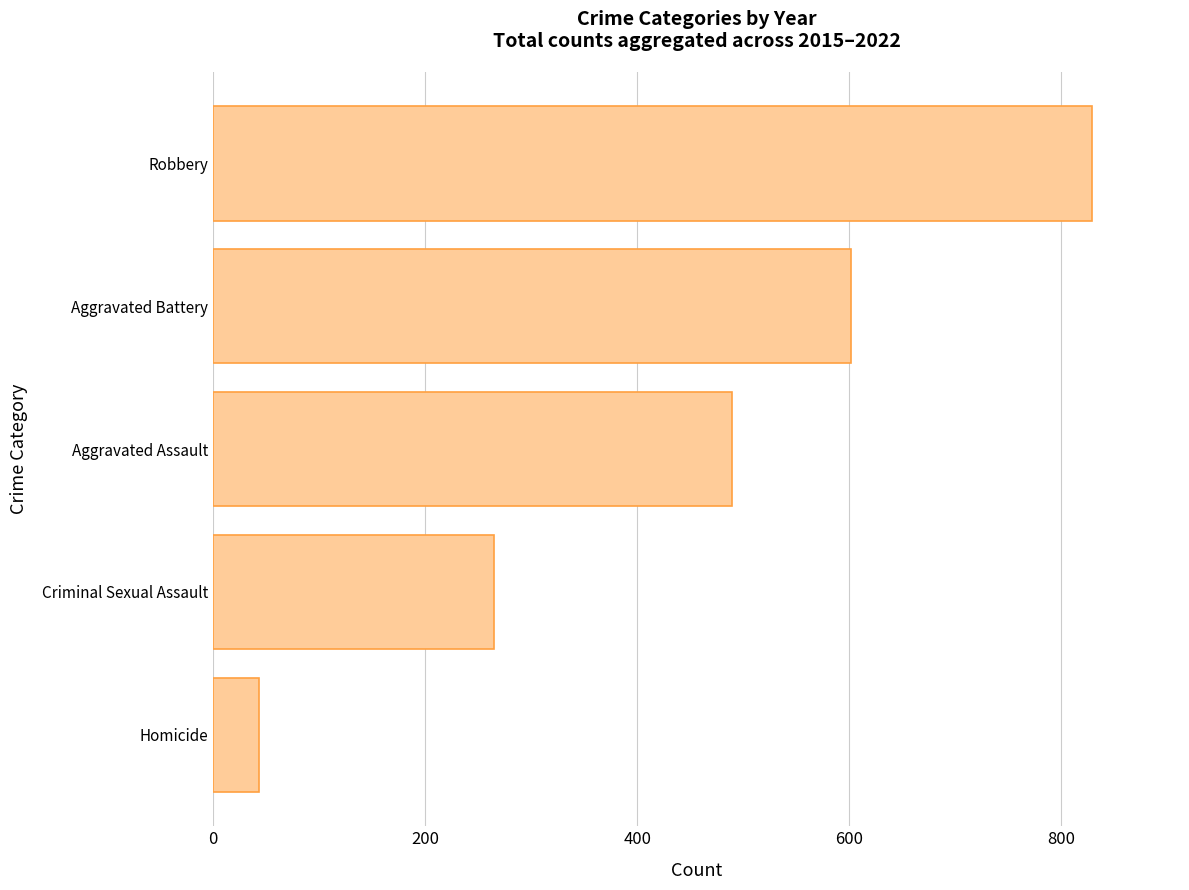

Rank the categories by value from lowest to highest.

Homicide, Criminal Sexual Assault, Aggravated Assault, Aggravated Battery, Robbery